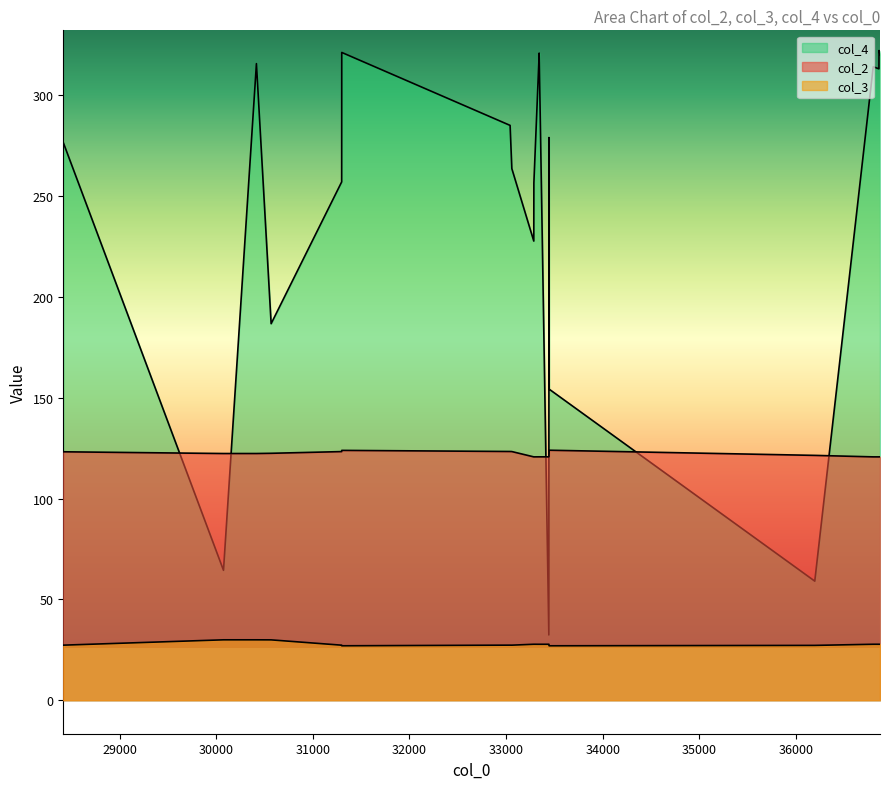

Reading left to right, transcribe all the data shown in this chart.

col_2: 28418=123.2	30076=122.3	30417=122.3	30569=122.4	31299=123.3	31300=123.9	33042=123.3	33060=123.3	33287=120.6	33288=120.6	33342=120.7	33343=120.7	33443=120.7	33444=120.7	33446=123.9	36195=121.4	36800=120.6	36859=120.6	36860=120.7	36870=120.7
col_3: 28418=27.3	30076=29.9	30417=29.9	30569=29.9	31299=27.3	31300=27.0	33042=27.3	33060=27.3	33287=27.7	33288=27.7	33342=27.7	33343=27.7	33443=27.7	33444=27.7	33446=27.0	36195=27.2	36800=27.7	36859=27.7	36860=27.7	36870=27.7
col_4: 28418=276.5	30076=64.4	30417=315.6	30569=186.7	31299=257.0	31300=321.1	33042=285.0	33060=263.5	33287=227.6	33288=256.4	33342=319.3	33343=320.8	33443=32.4	33444=278.9	33446=154.2	36195=59.0	36800=314.0	36859=313.0	36860=322.1	36870=320.2